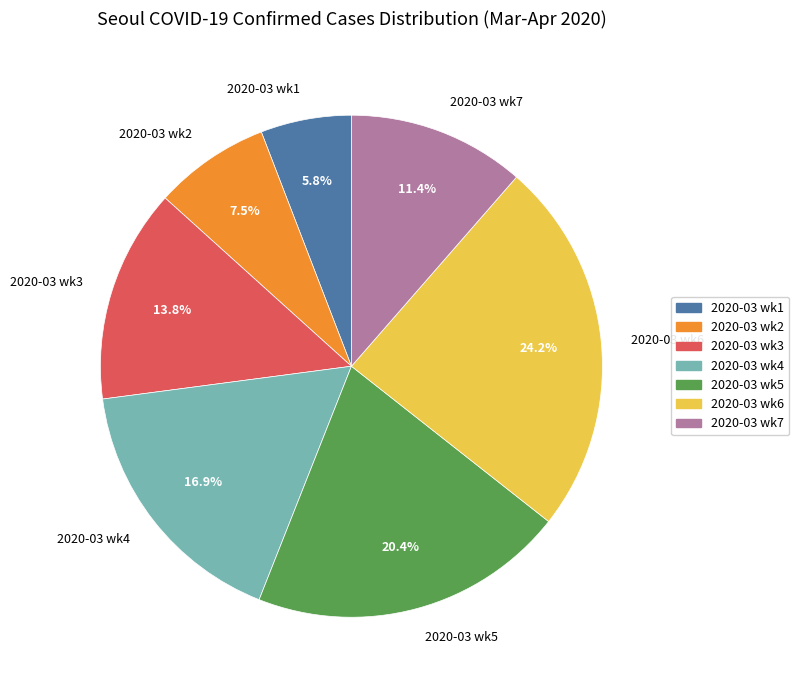

What is the smallest slice in the pie chart?

2020-03 wk1